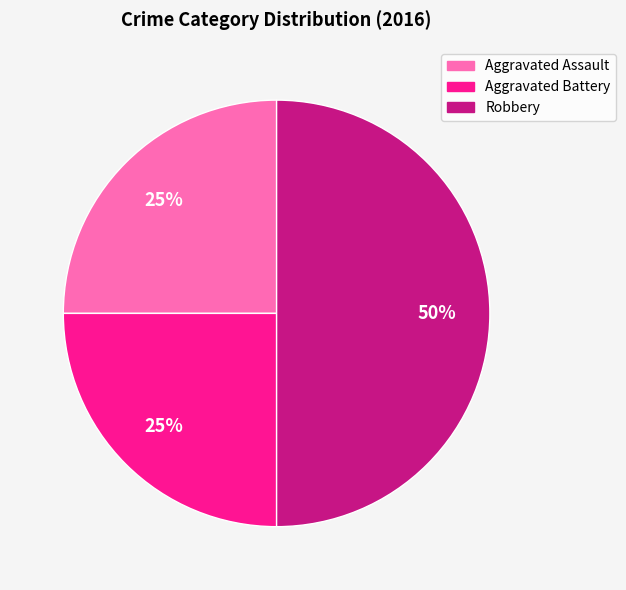

To the nearest percent, what percentage of the pie is Aggravated Assault?

25%